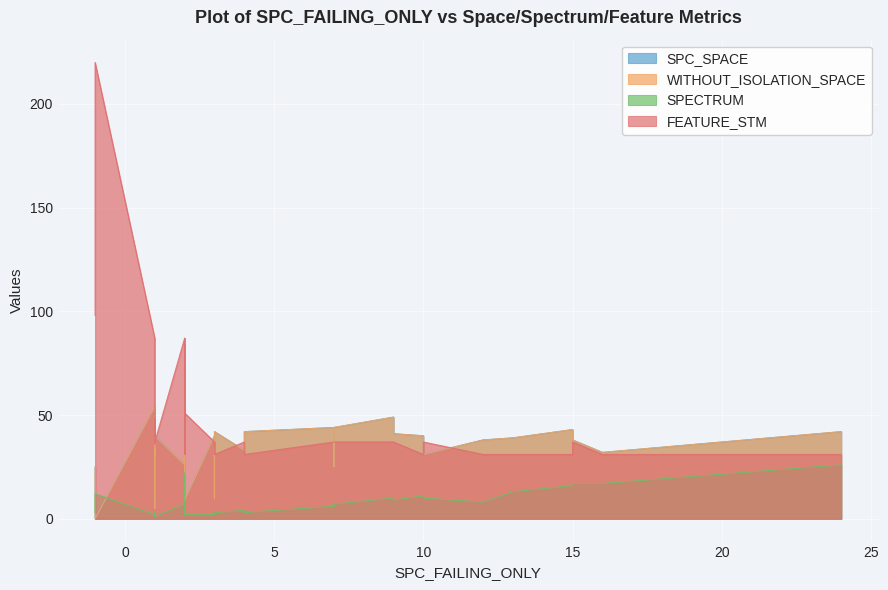

True or false: WITHOUT_ISOLATION_SPACE and SPC_SPACE intersect in this chart.

False